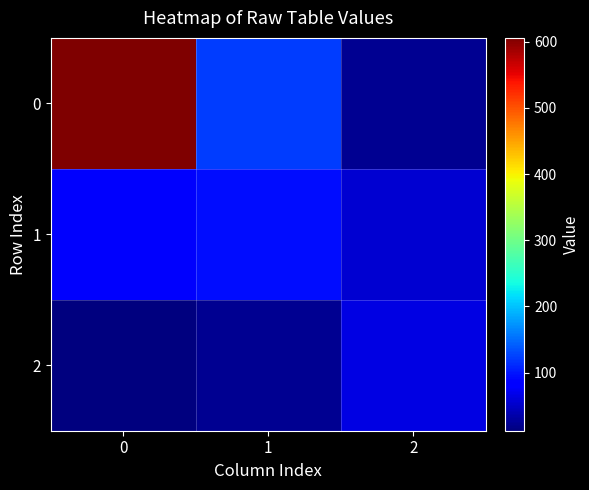

At how many categories does at least one series exceed 413?

1